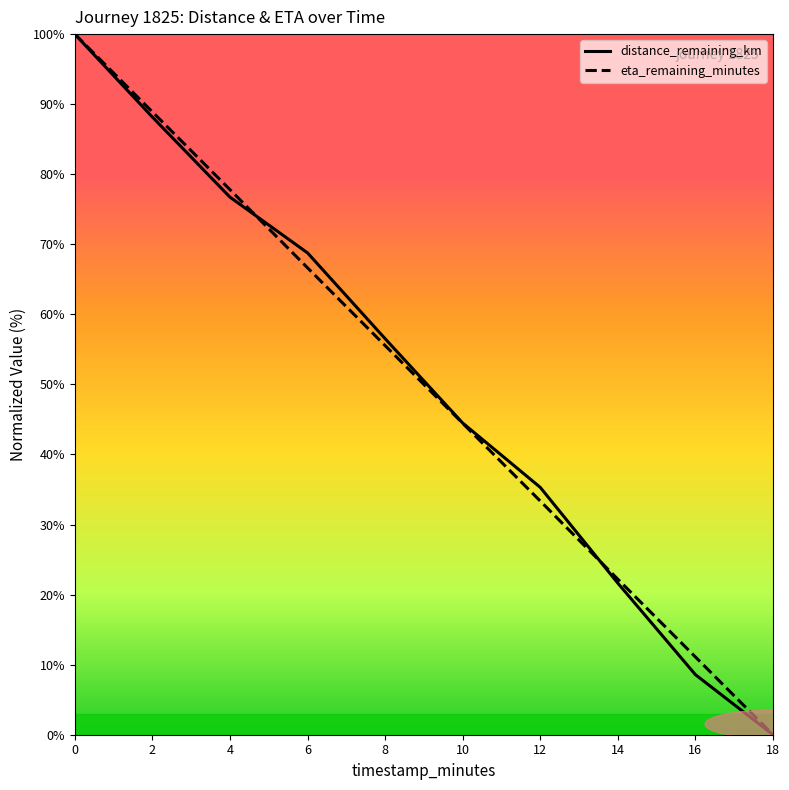

At 18, list the series in order from smallest to largest.

distance_remaining_km, eta_remaining_minutes